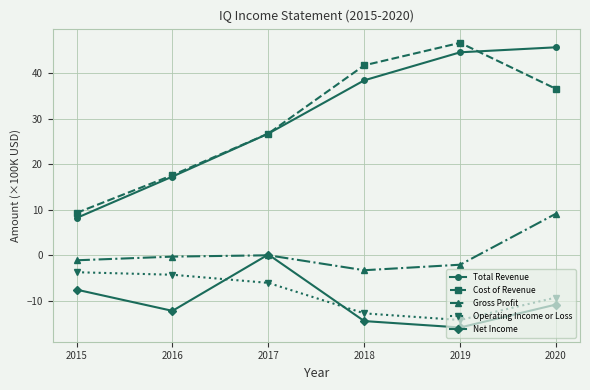

How many distinct data groups are displayed?

5